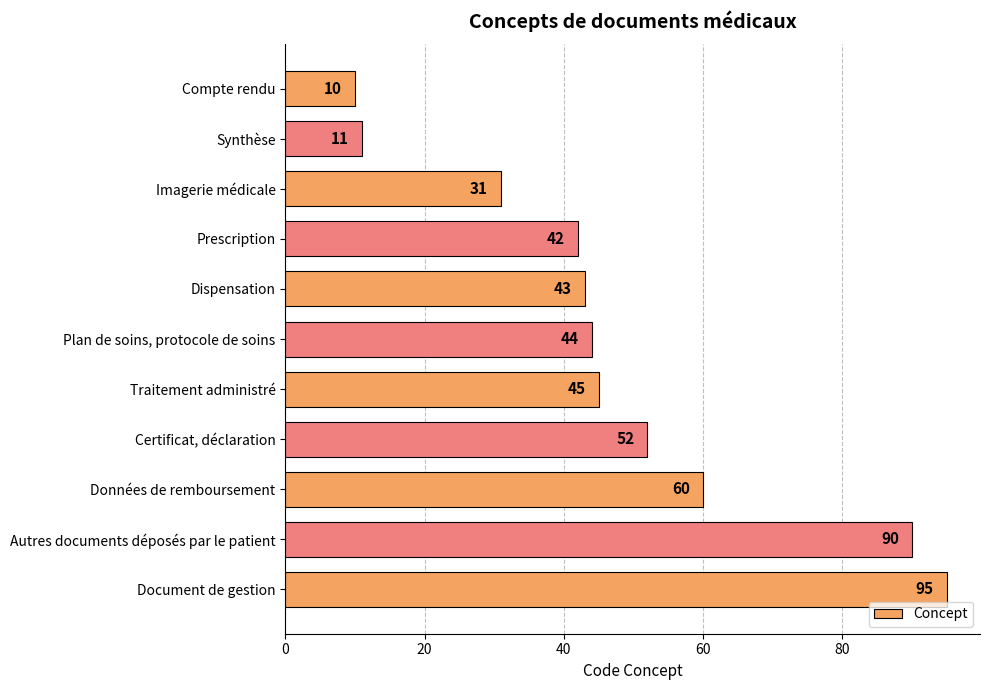

Read the value at Traitement administré.

45